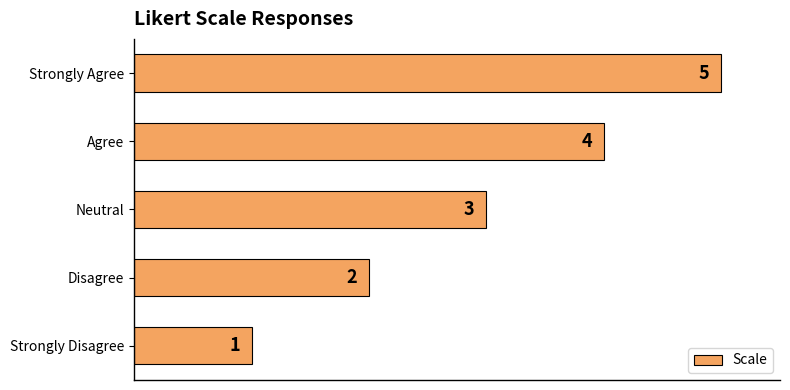

What is the average value?

3